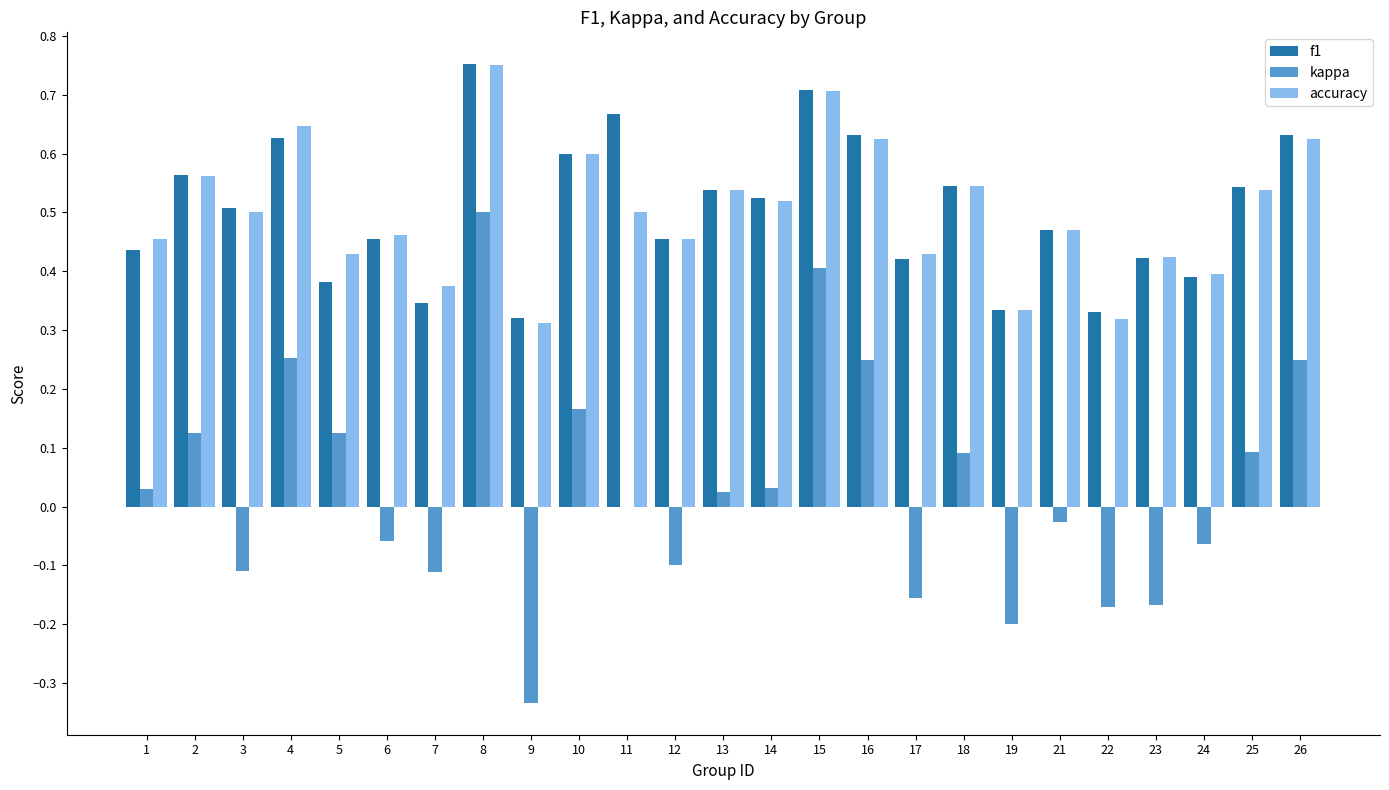

True or false: kappa has a value of 0.4 at 15.

True